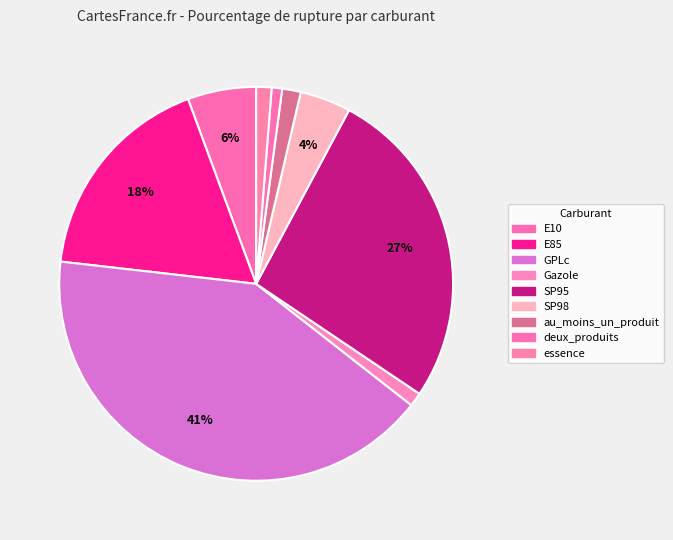

Which category has the biggest portion of the pie?

GPLc